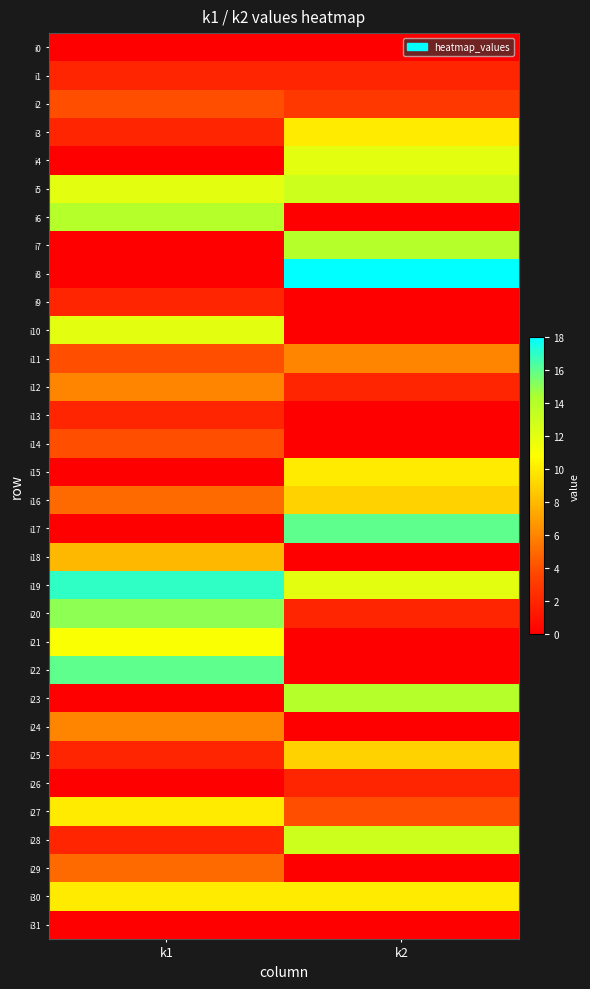

Which category has the lowest value across all series?

k1